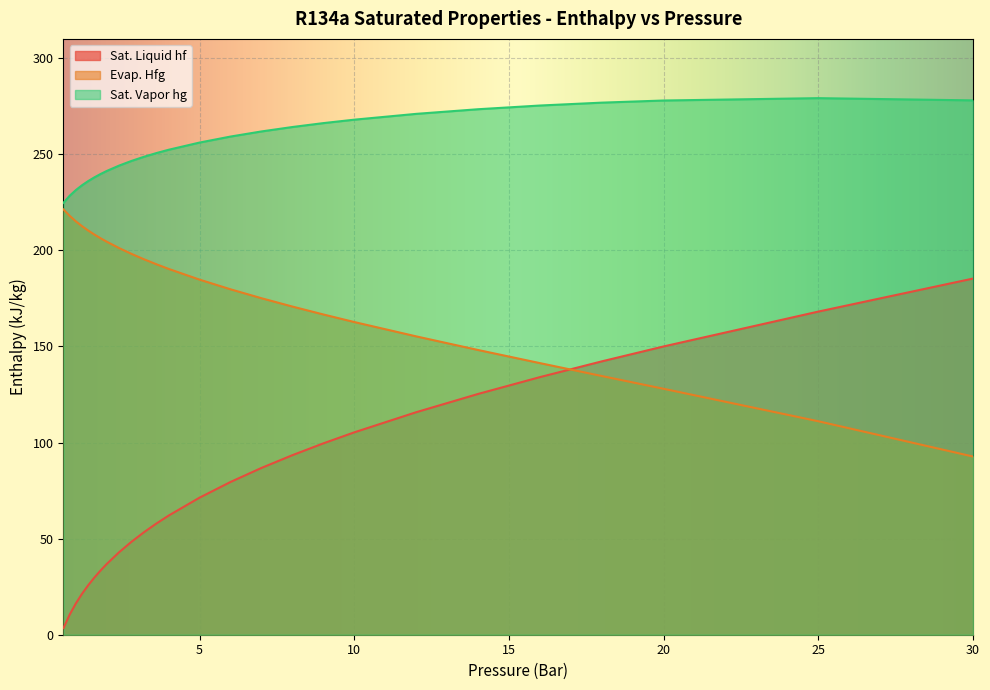

How many lines are shown in the chart?

3